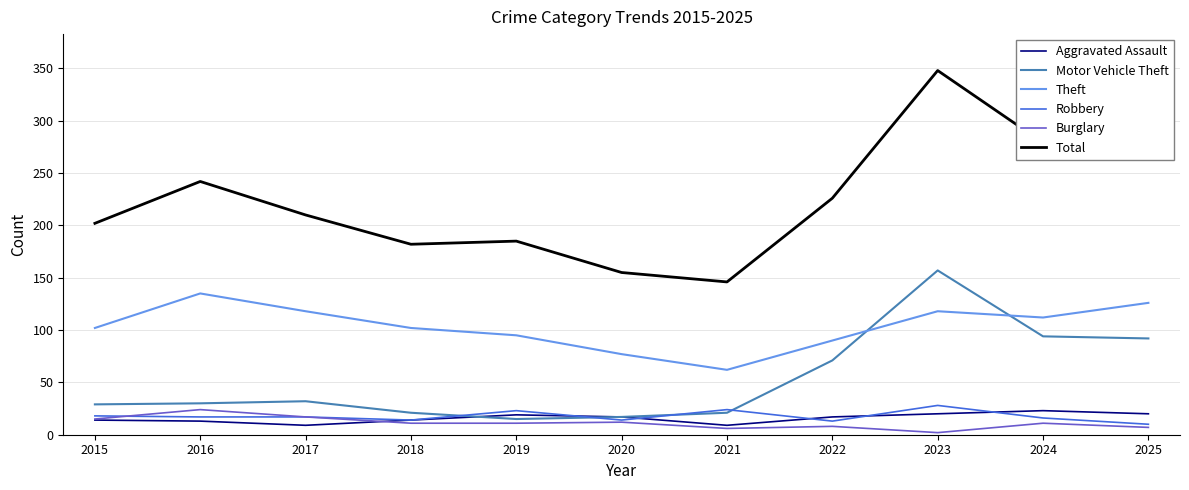

Between 2018 and 2020, which series saw the biggest shift?

Total